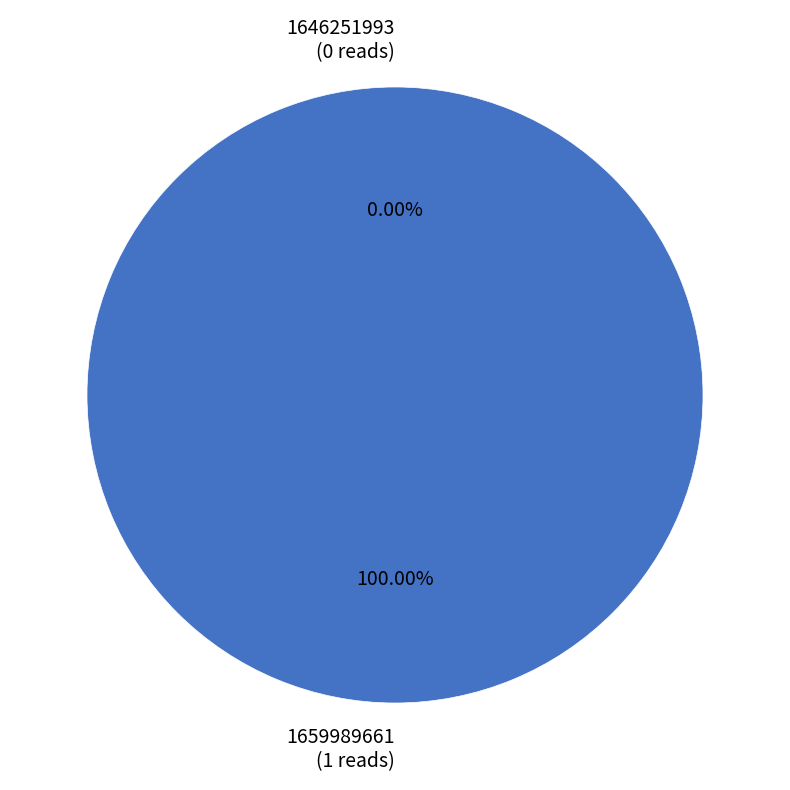

True or false: 1646251993 accounts for 7% of the total.

False